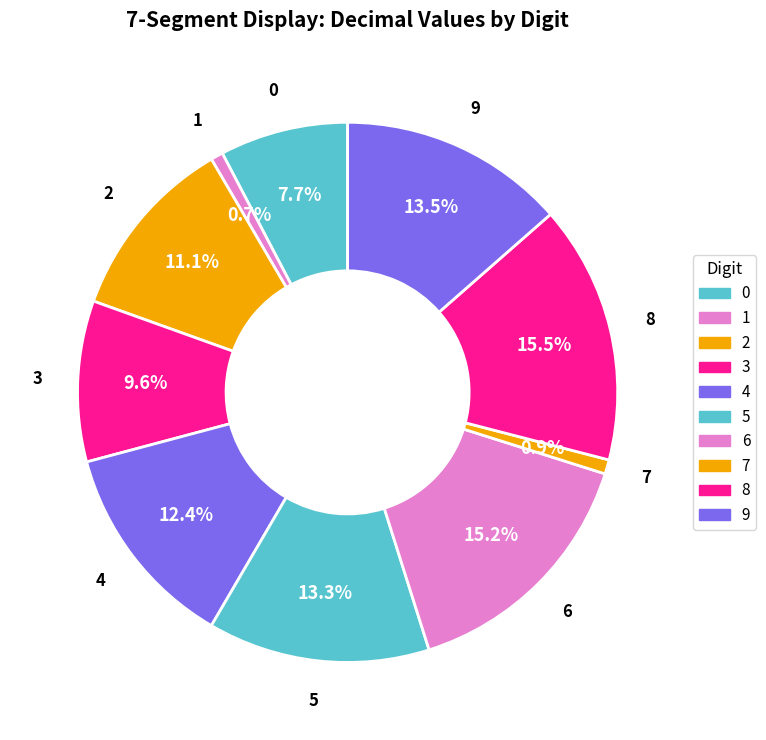

Approximately how many times larger is the value at 5 compared to 0?

1.7